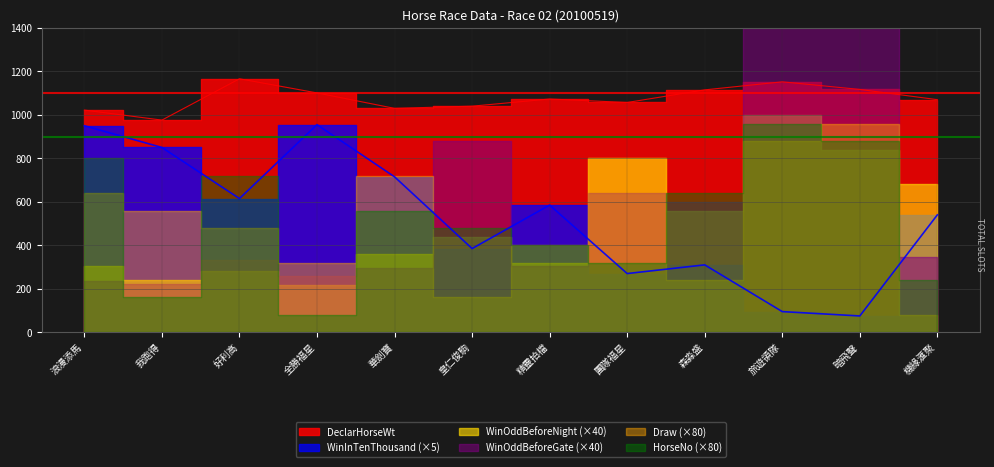

Where is the first local maximum for WinOddBeforeNight?

好利高